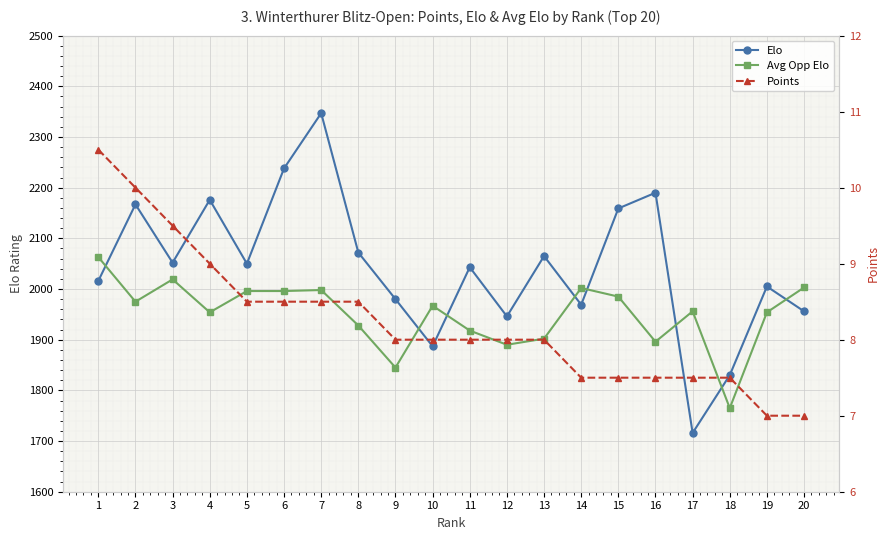

Rank the categories by Avg Opp Elo value from lowest to highest.

18, 9, 12, 16, 13, 11, 8, 4, 19, 17, 10, 2, 15, 5, 6, 7, 14, 20, 3, 1